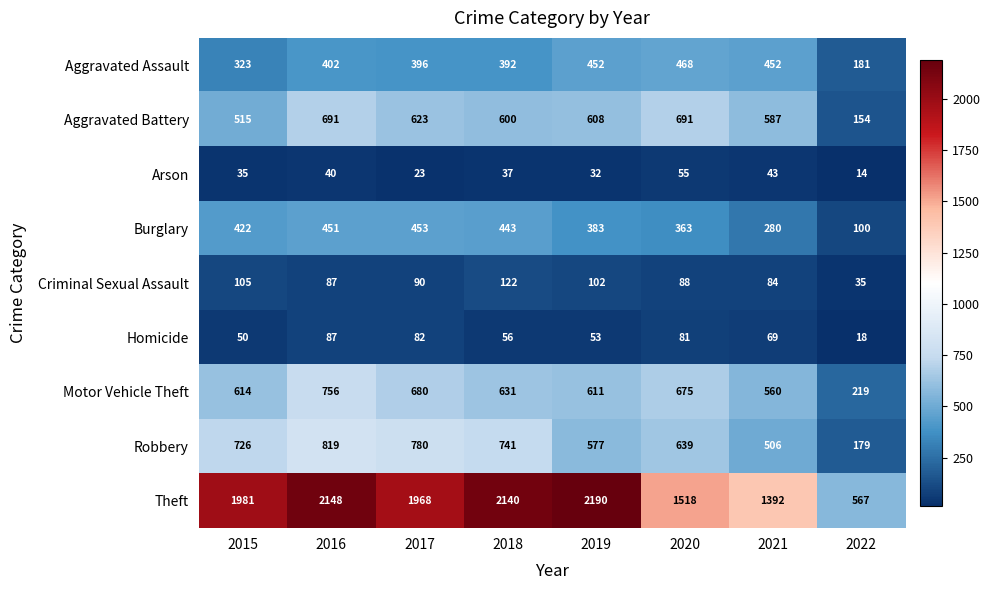

What is the sum of the Aggravated Assault values at 2015 and 2018?

715